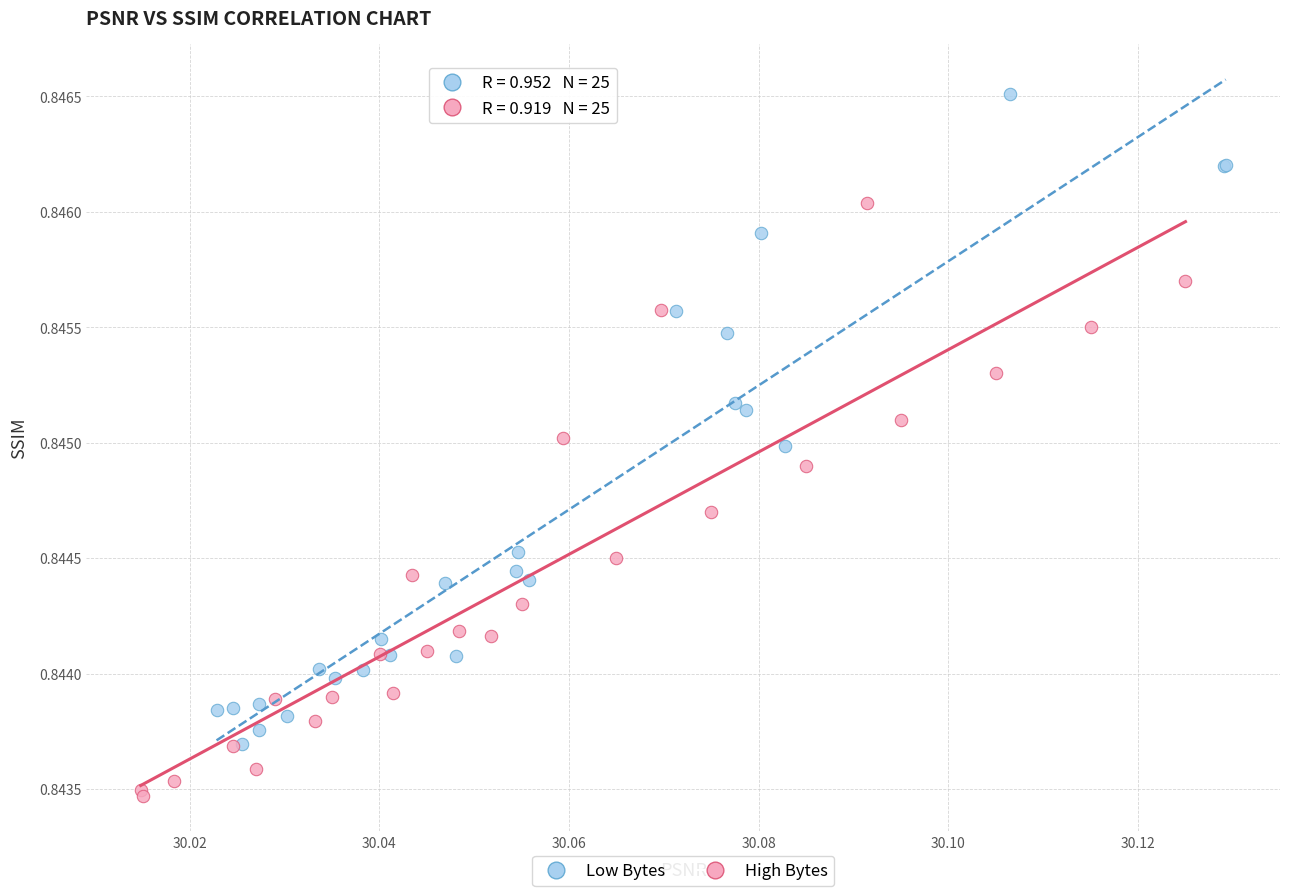

Which series contains the lowest Y value?

High Bytes